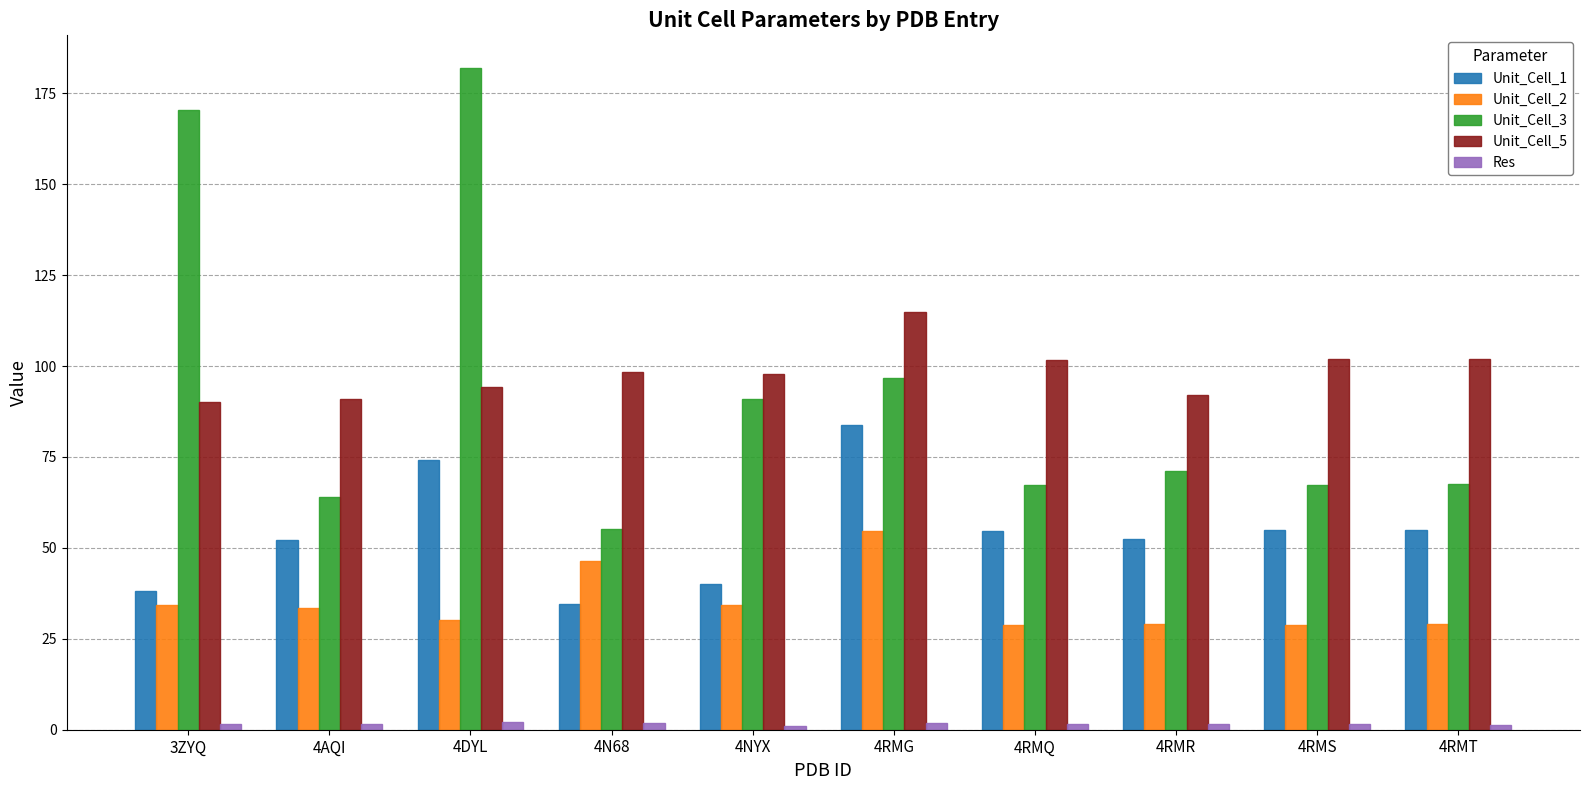

What is the maximum value shown in the chart?

181.8